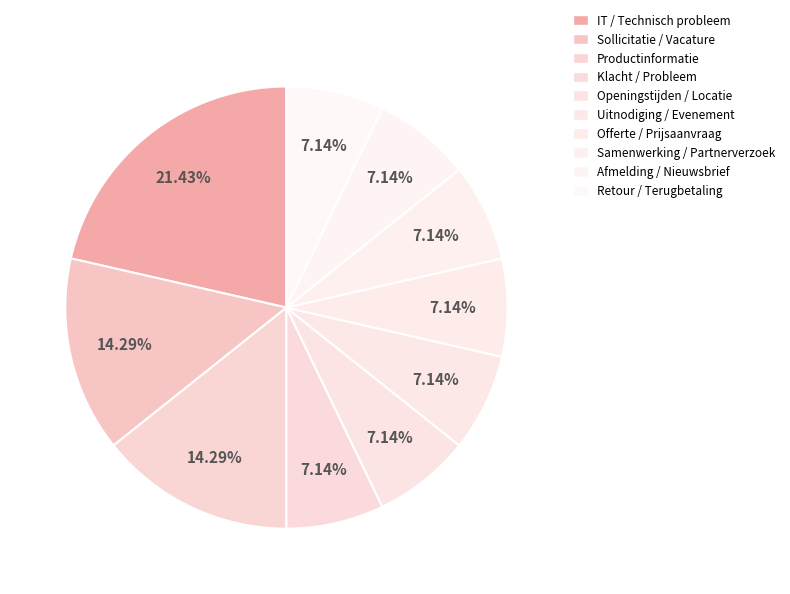

How many slices are in this pie chart?

10